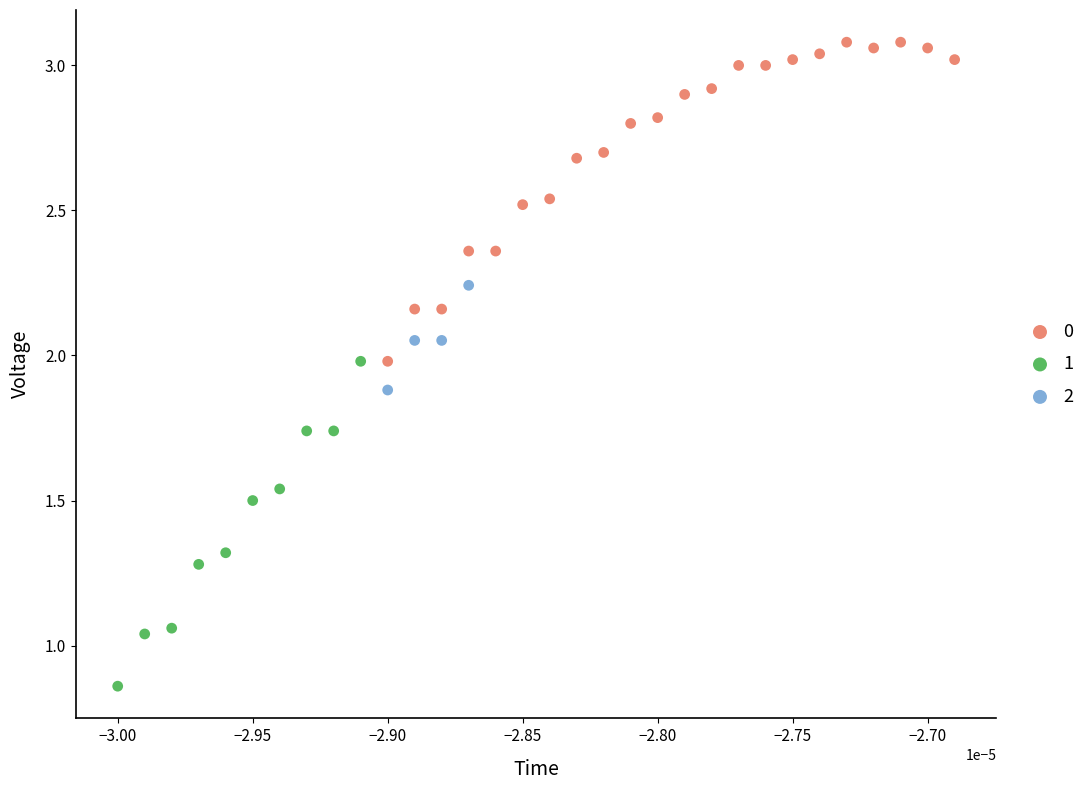

Which series contains the highest Y value?

0